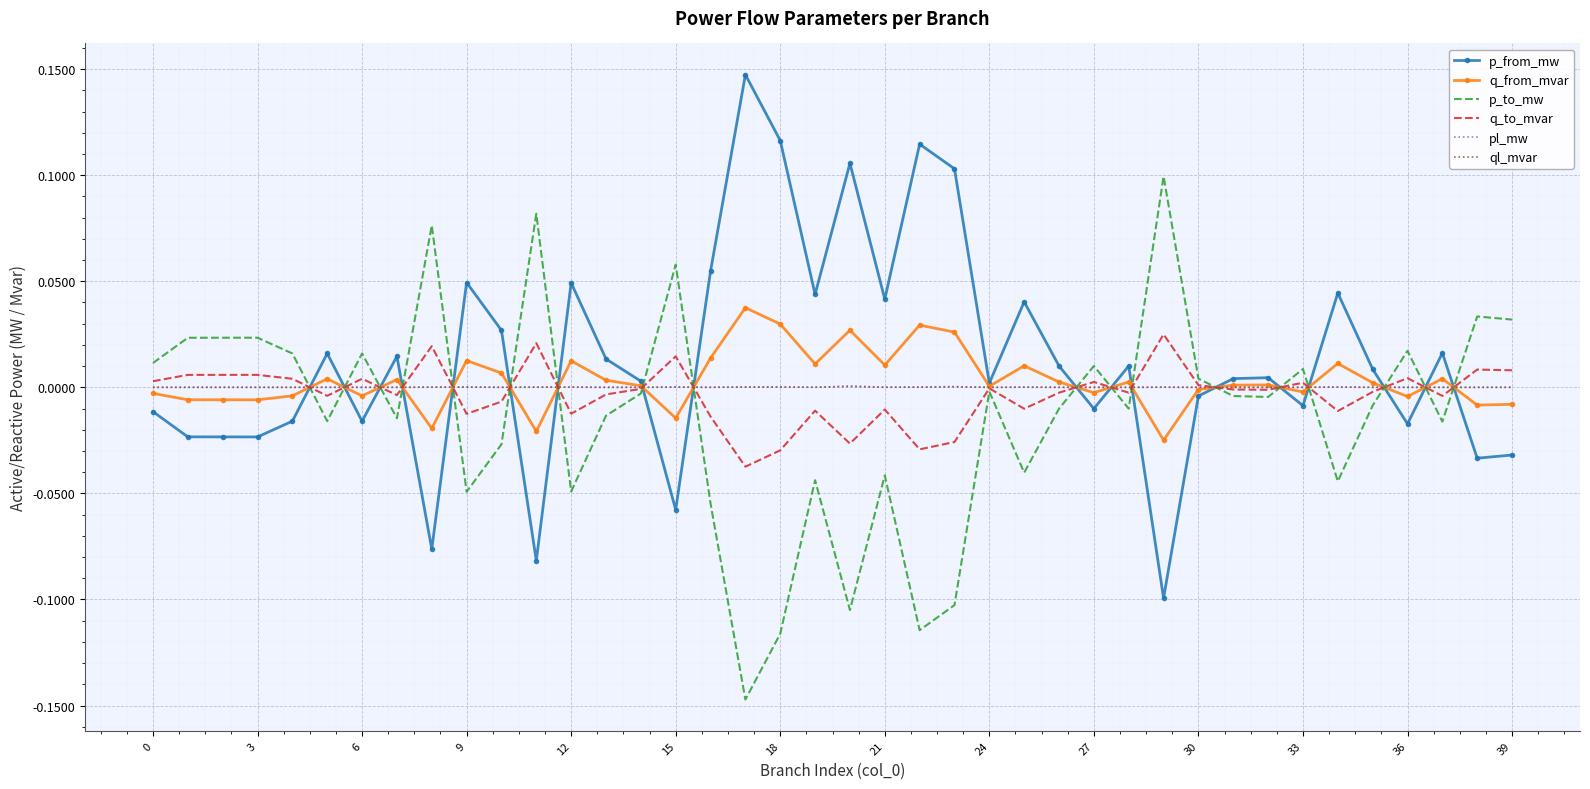

The p_from_mw series shows 0.0 at 24. True or false?

True